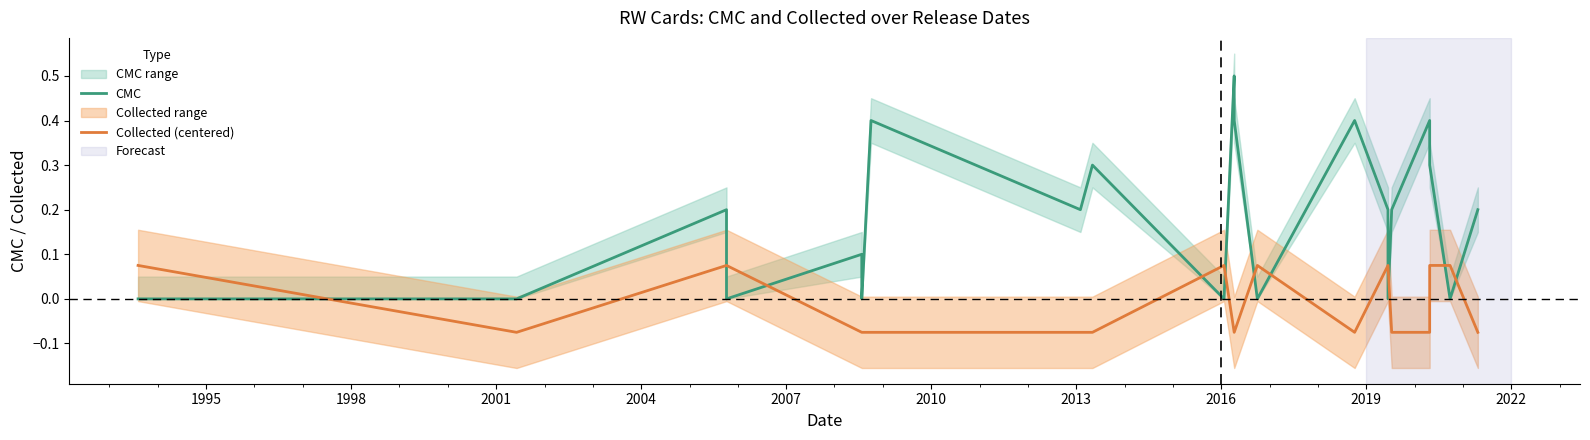

What is the average value of the CMC series?

0.2